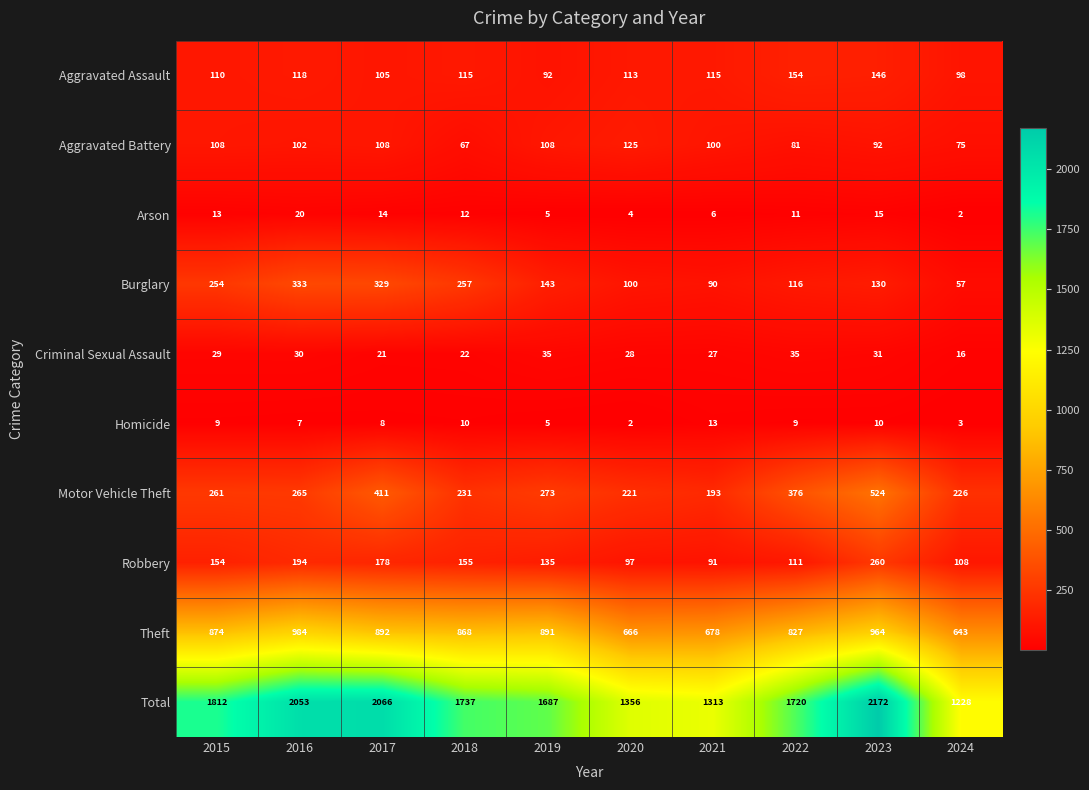

What value does the Total series have at 2019?

1687